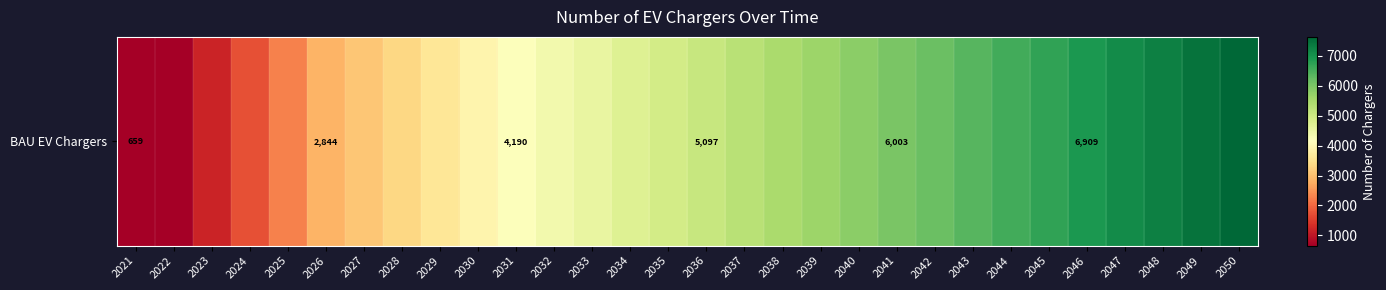

Approximately how many times larger is the value at 2049 compared to 2034?

1.6